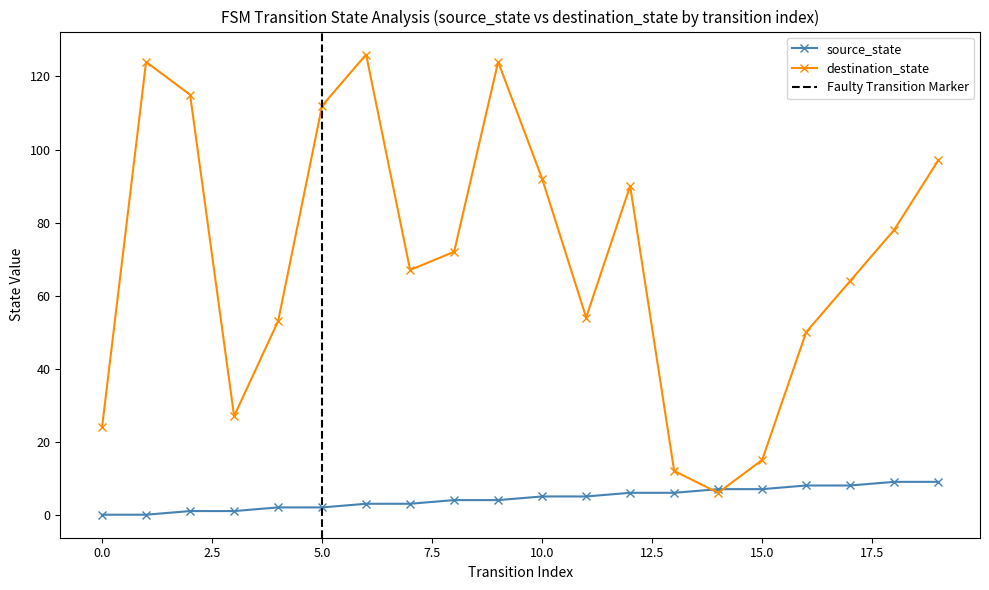

Reading left to right, what are all the values shown in this chart?

source_state: 0	0	1	1	2	2	3	3	4	4	5	5	6	6	7	7	8	8	9	9
destination_state: 24	124	115	27	53	112	126	67	72	124	92	54	90	12	6	15	50	64	78	97